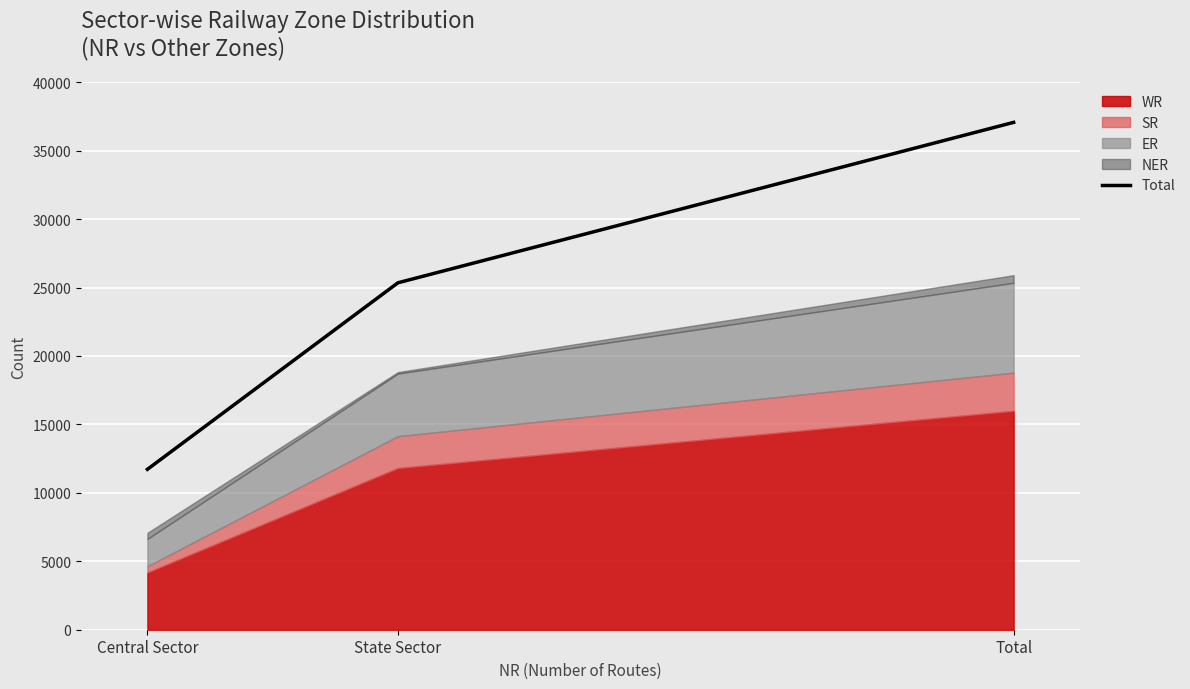

Reading left to right, extract all data points from this chart.

Central Sector=11718	State Sector=25345	Total=37064